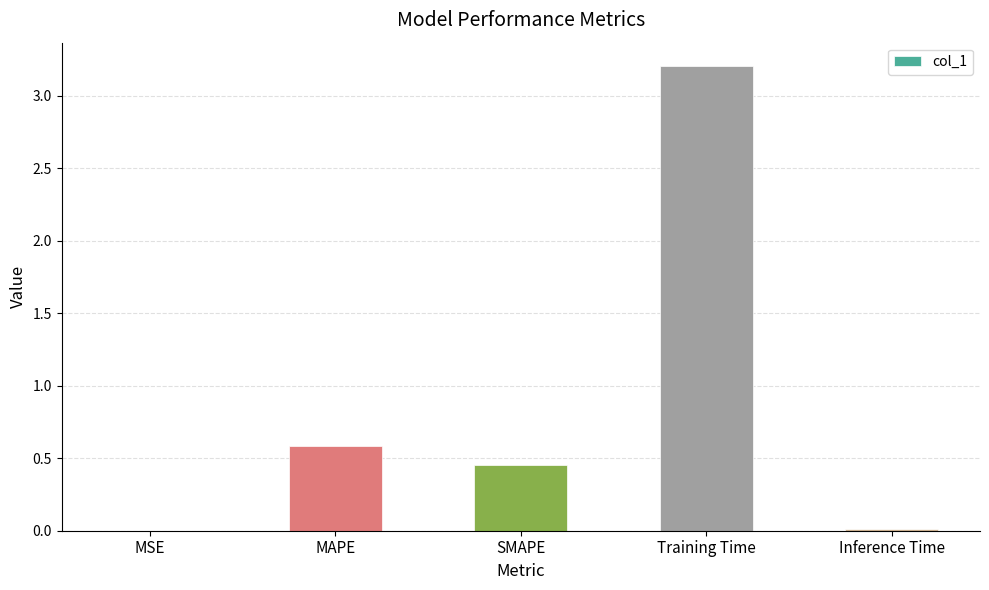

True or false: the data shows 3.2 at Training Time.

True